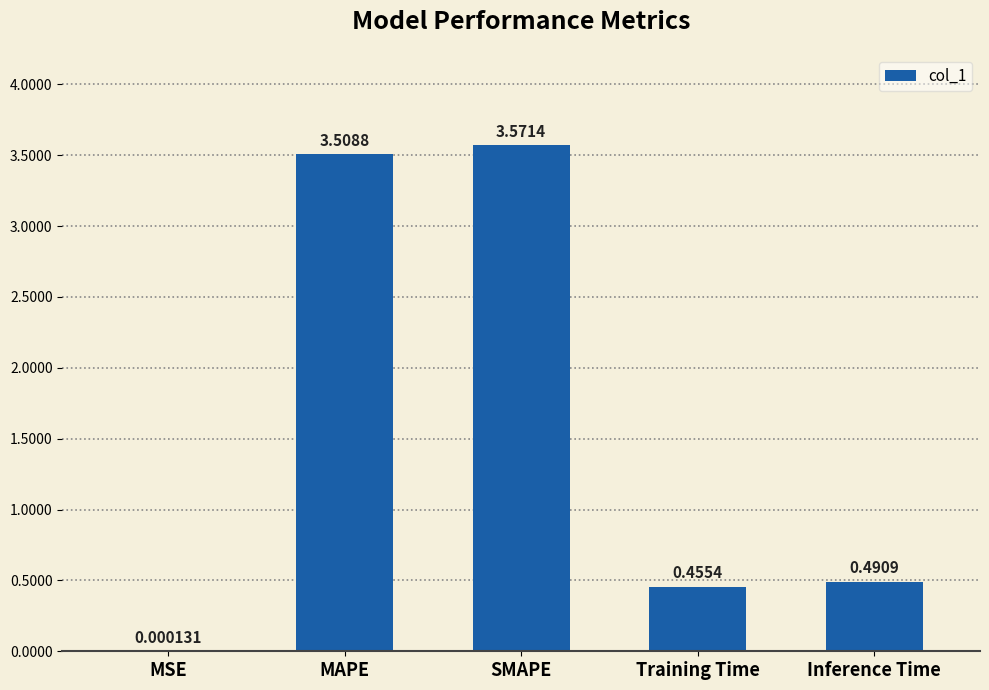

Which label corresponds to the largest value in the chart?

SMAPE